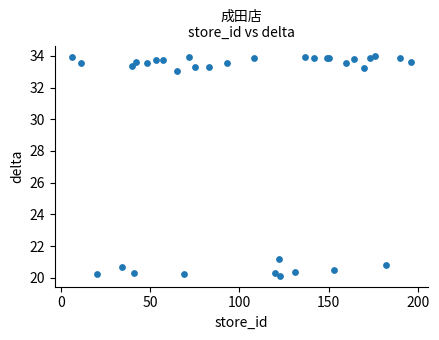

What Y value in the scatter plot is closest to 27?

21.2